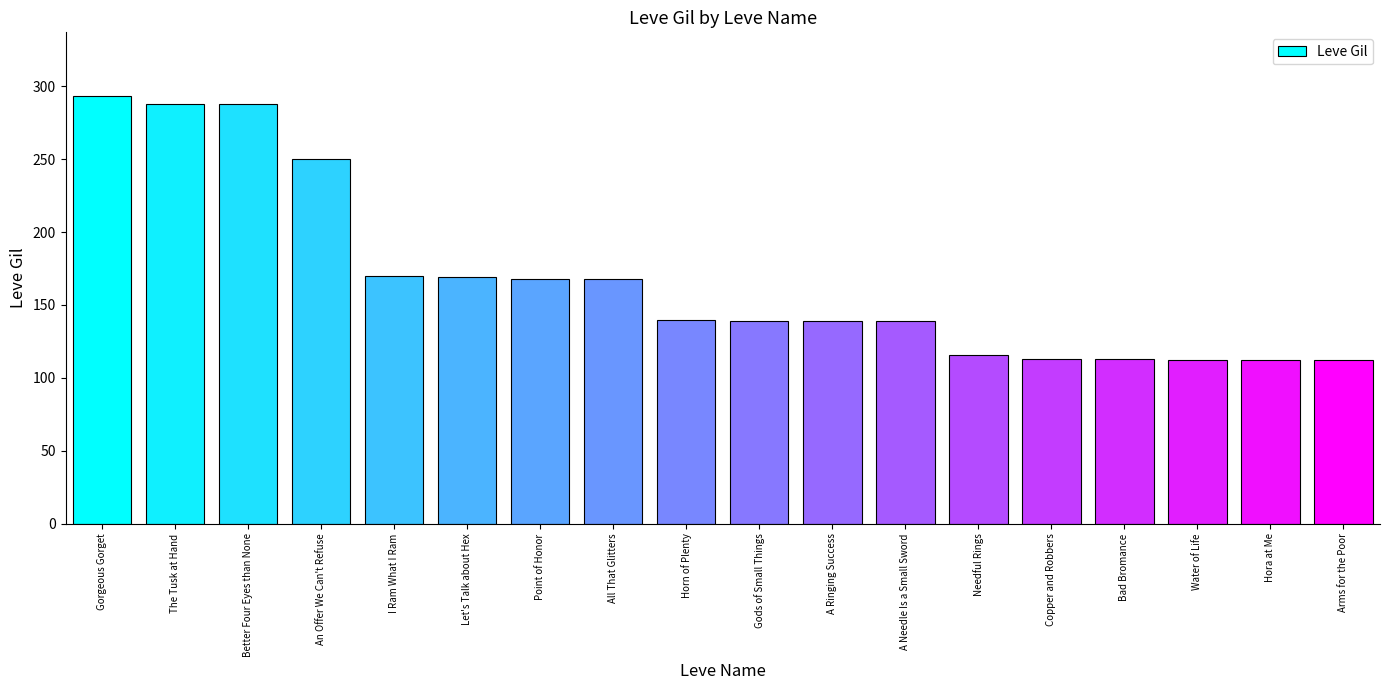

What is the difference between the second highest and minimum values?

176